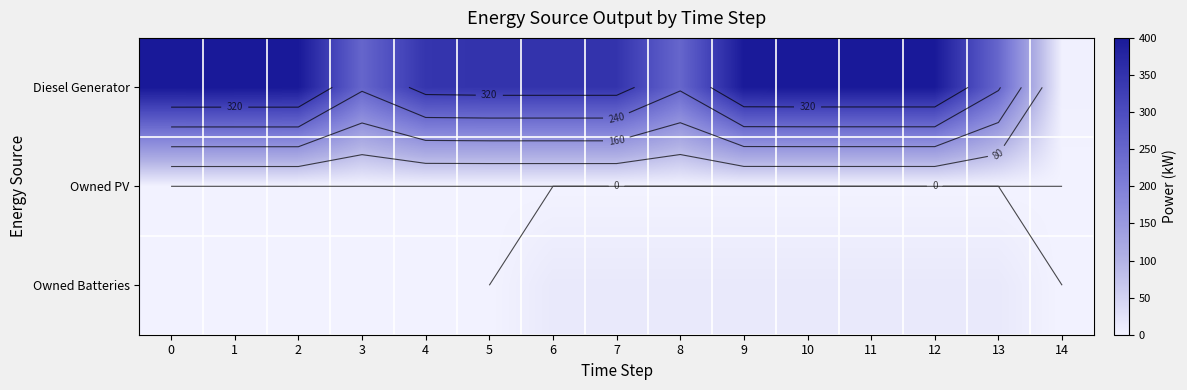

Which has a higher value, 13 or 9?

9